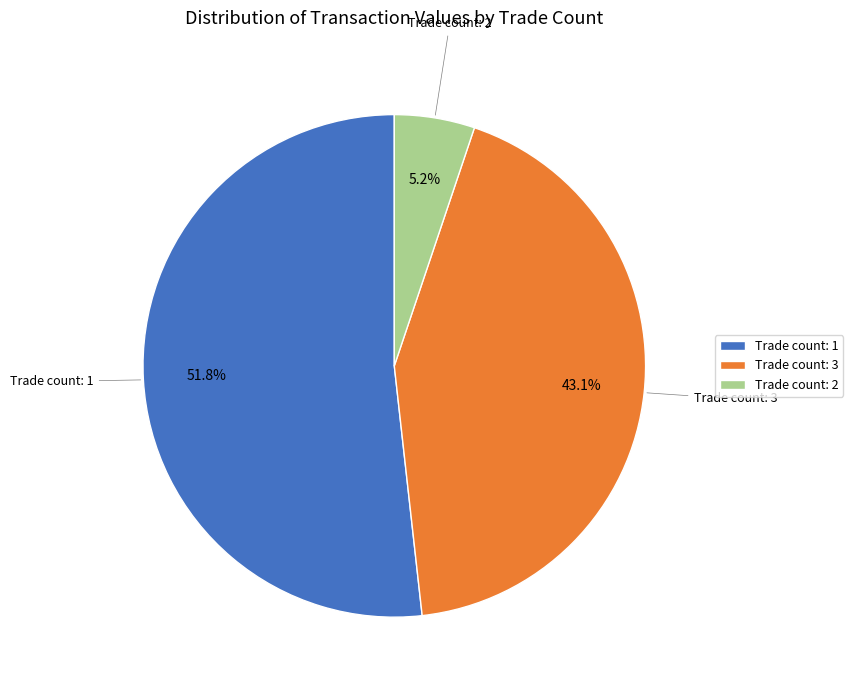

How many segments does this pie chart have?

3